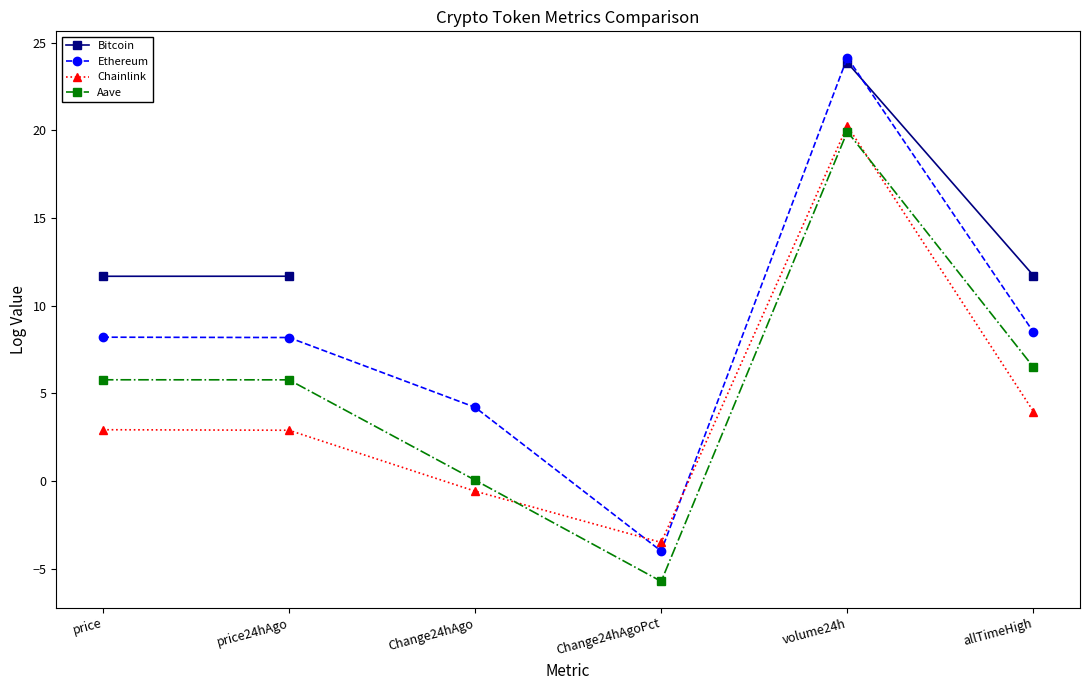

What is the sum of all Ethereum values?

49.2